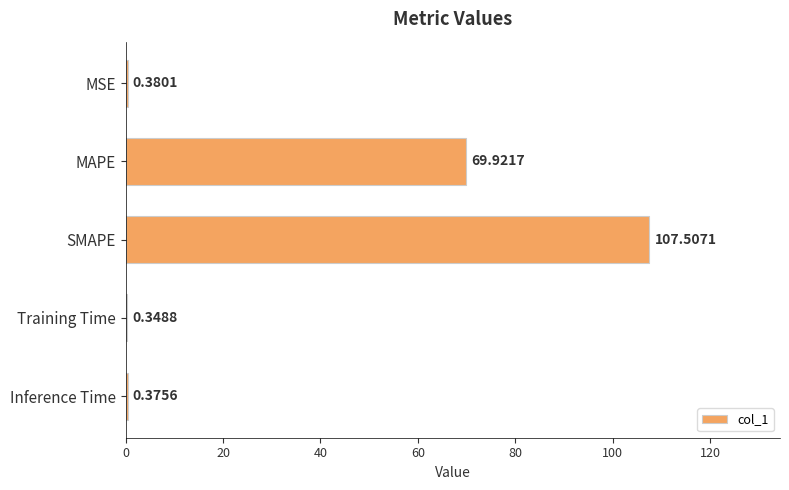

What is the change in value from SMAPE to Training Time?

-107.2